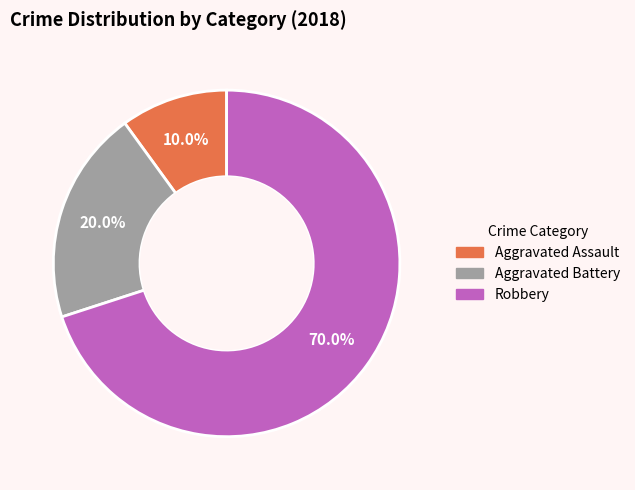

Which category has the smallest portion of the pie?

Aggravated Assault